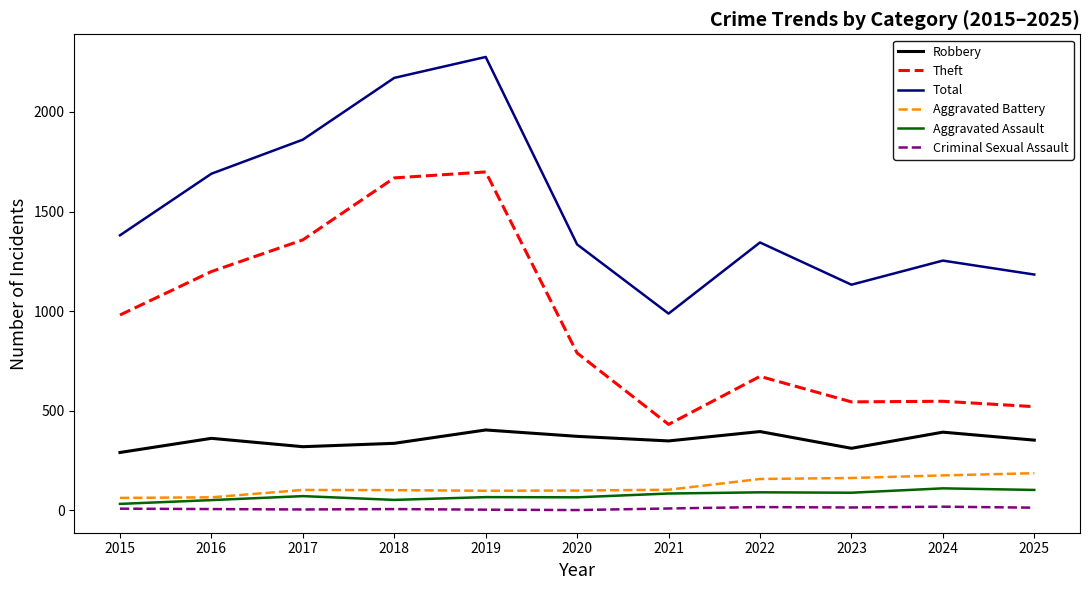

True or false: Theft and Criminal Sexual Assault intersect in this chart.

False